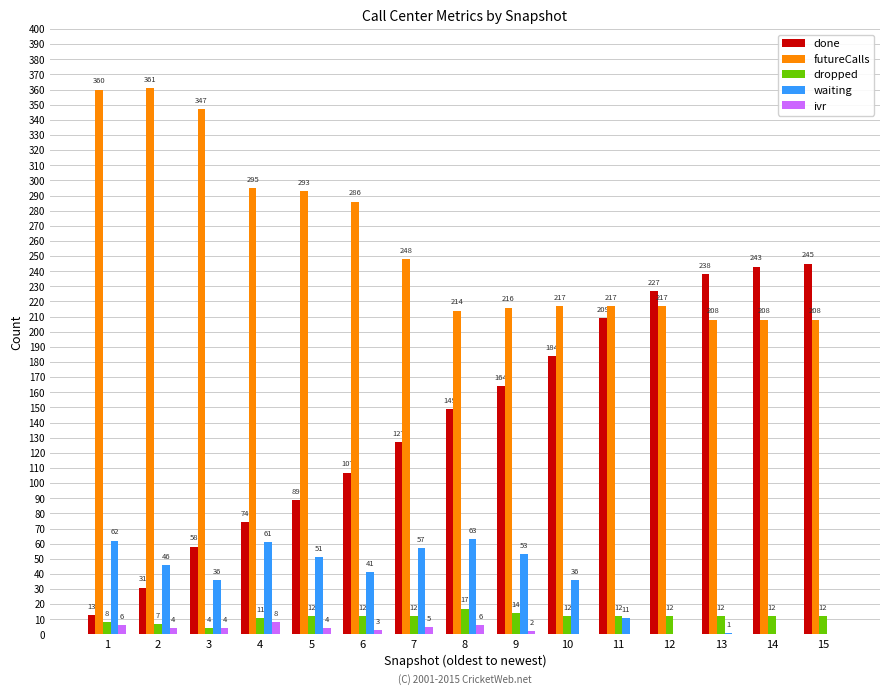

Reading right to left, what are all the values shown in this chart?

done: 245	243	238	227	209	184	164	149	127	107	89	74	58	31	13
futureCalls: 208	208	208	217	217	217	216	214	248	286	293	295	347	361	360
dropped: 12	12	12	12	12	12	14	17	12	12	12	11	4	7	8
waiting: 0	0	1	0	11	36	53	63	57	41	51	61	36	46	62
ivr: 0	0	0	0	0	0	2	6	5	3	4	8	4	4	6